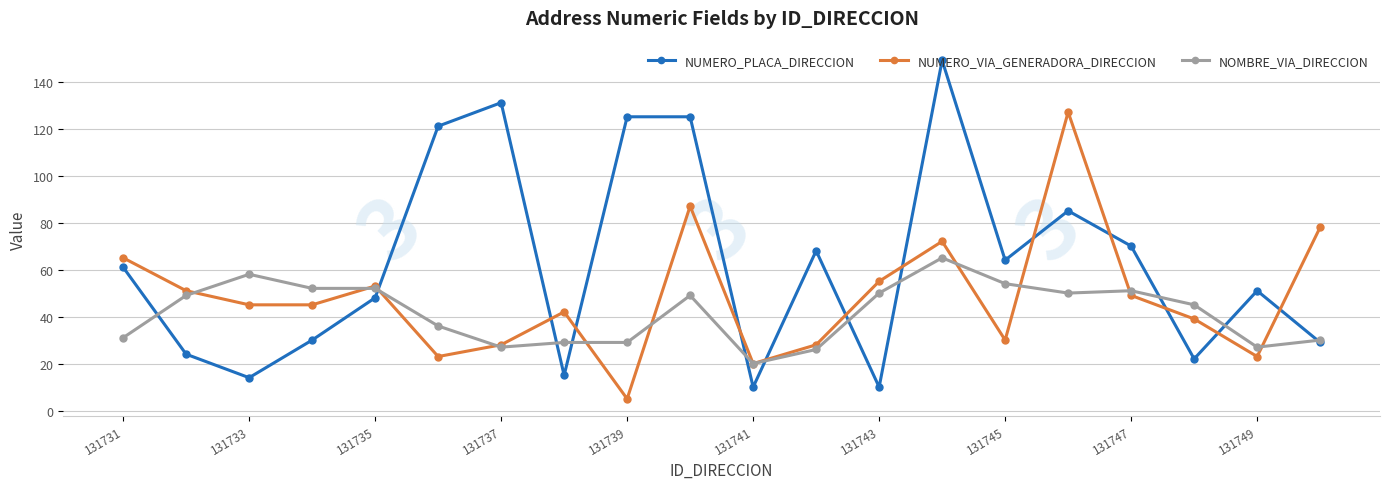

After their last crossing, which series has the higher values: NUMERO_VIA_GENERADORA_DIRECCION or NUMERO_PLACA_DIRECCION?

NUMERO_VIA_GENERADORA_DIRECCION